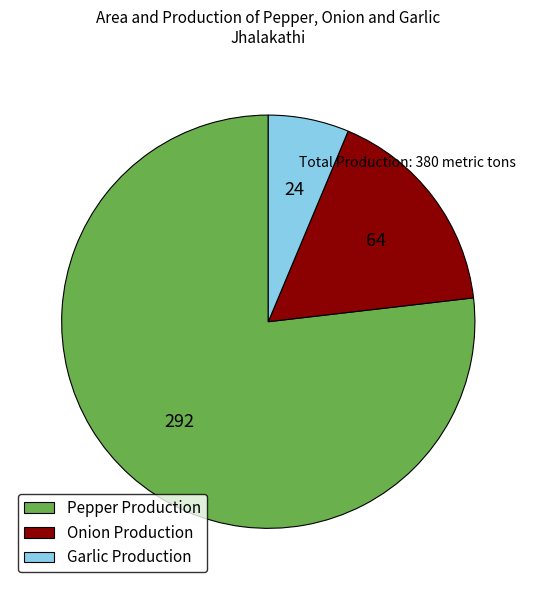

Which category has the biggest portion of the pie?

Pepper Production